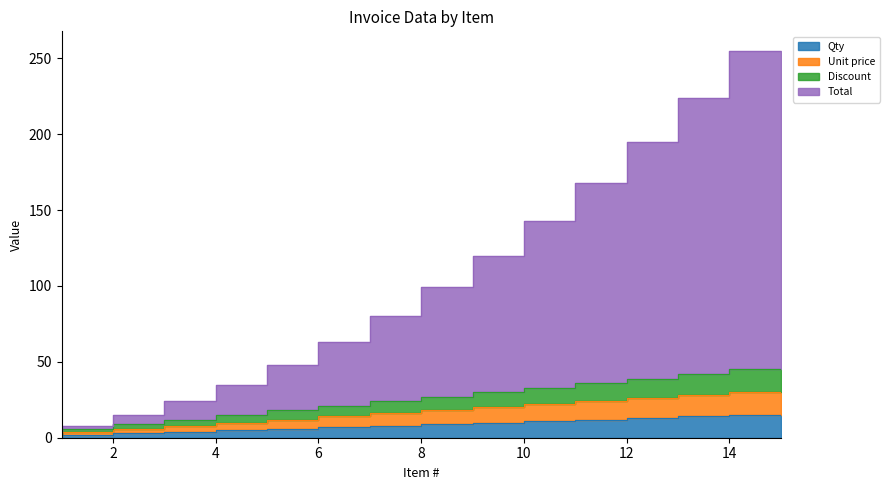

True or false: Unit price has a value of 20 at 10.

True